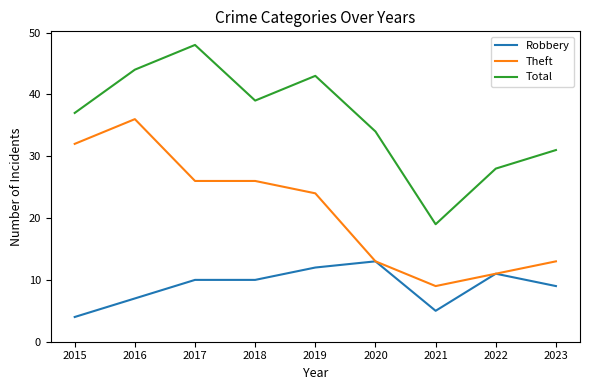

Where is the first local maximum for Theft?

2016